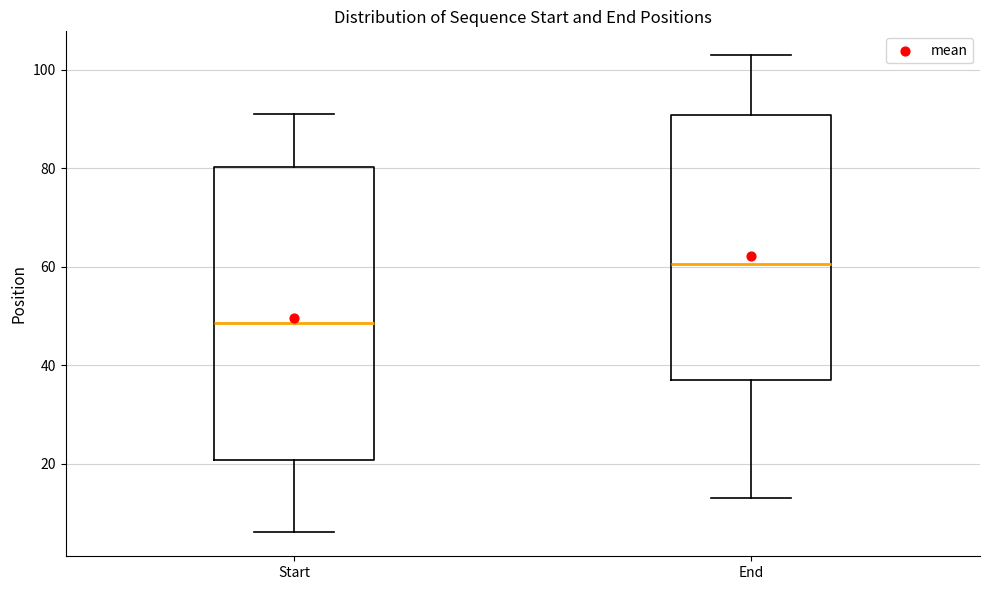

Reading left to right, read every box against the y-axis: the position of its median line, the range the box covers, and the ends of its whiskers. The values are not printed on the chart, so give them approximately, as read against the axis.

Start: median 48, box 20 to 80, whiskers 6 to 92
End: median 60, box 38 to 90, whiskers 14 to 104